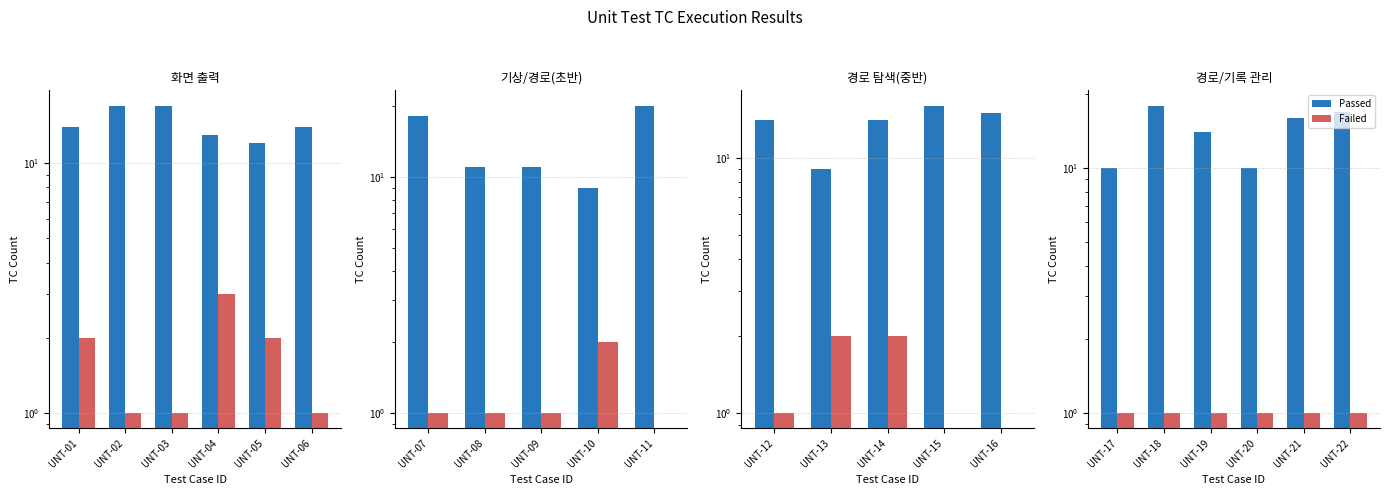

List the series in order of their peak value, highest first.

Passed, Failed